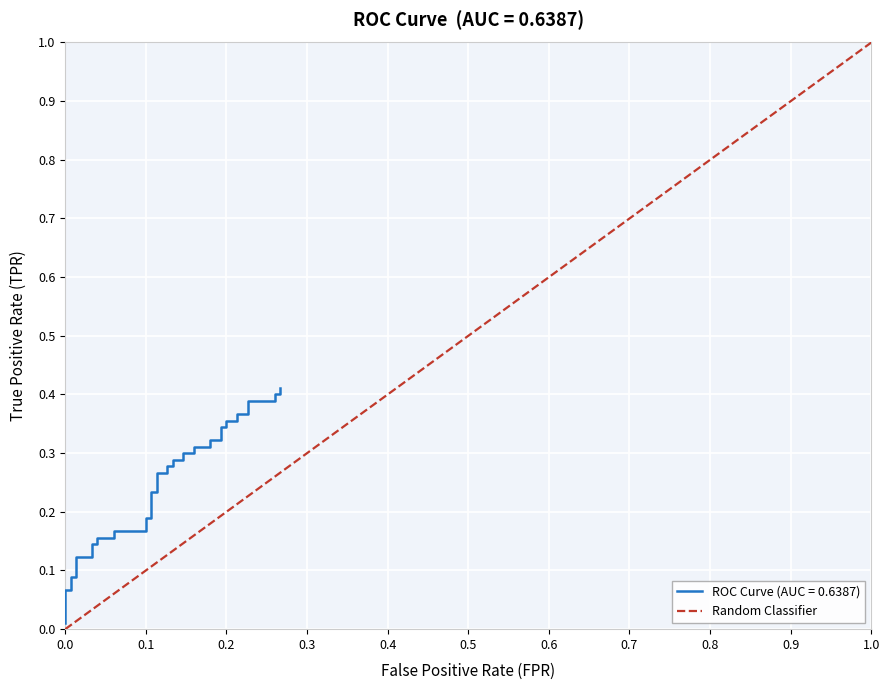

What is the difference between the maximum and minimum values?

1